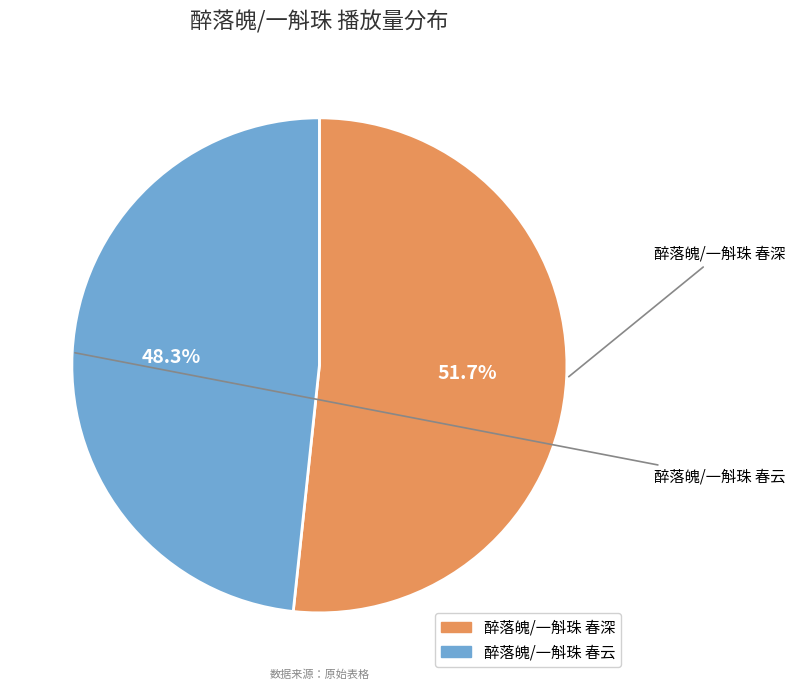

How much of the chart is everything except 醉落魄/一斛珠 春云?

51.7%